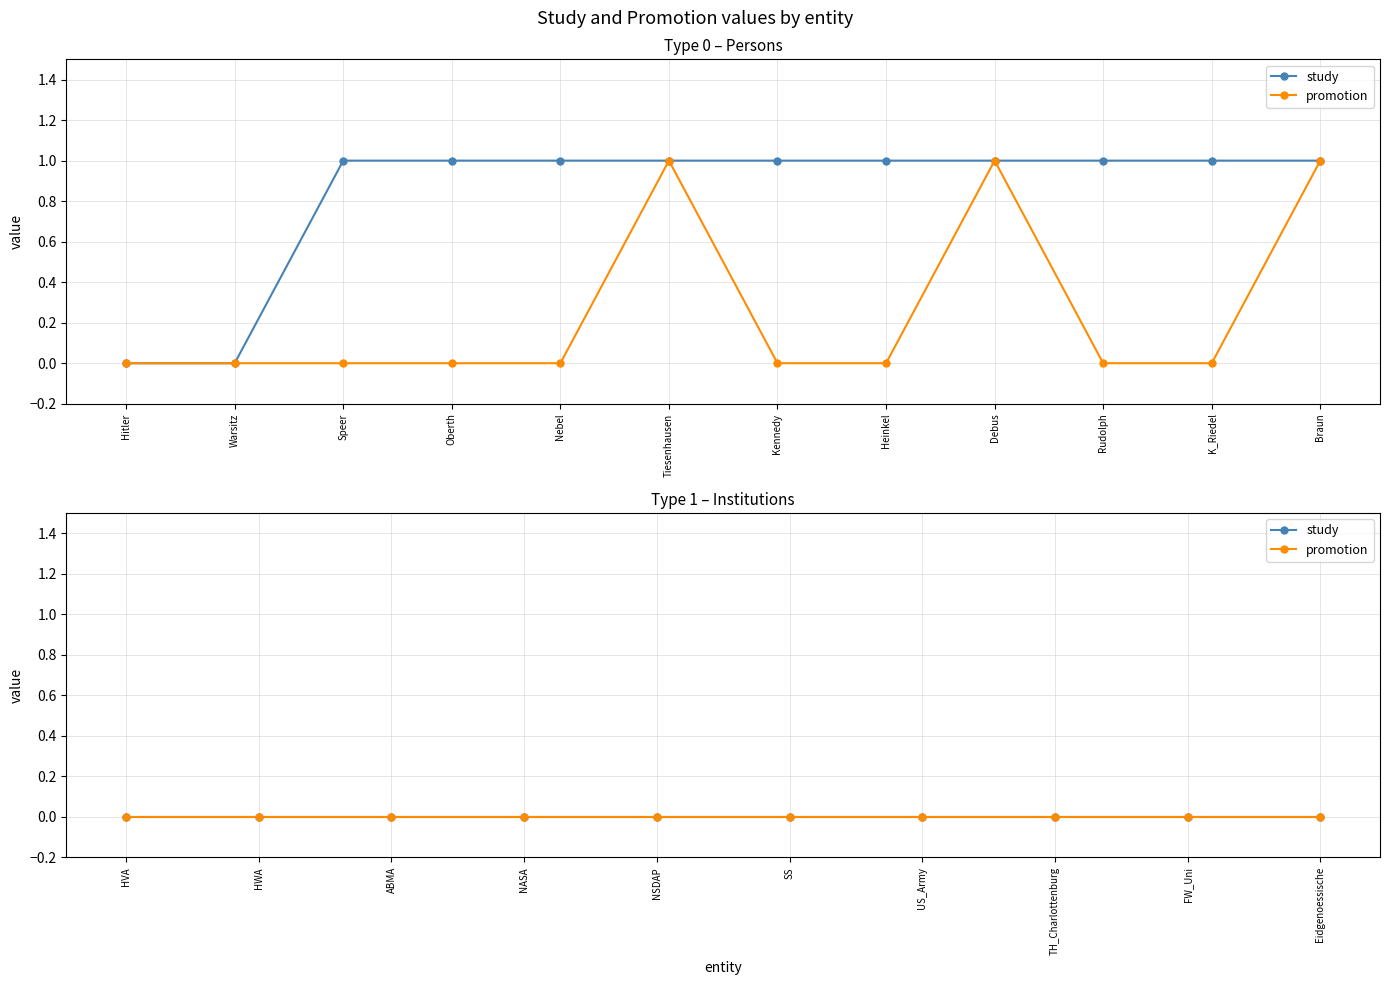

Between Braun and Speer, which is larger?

Braun